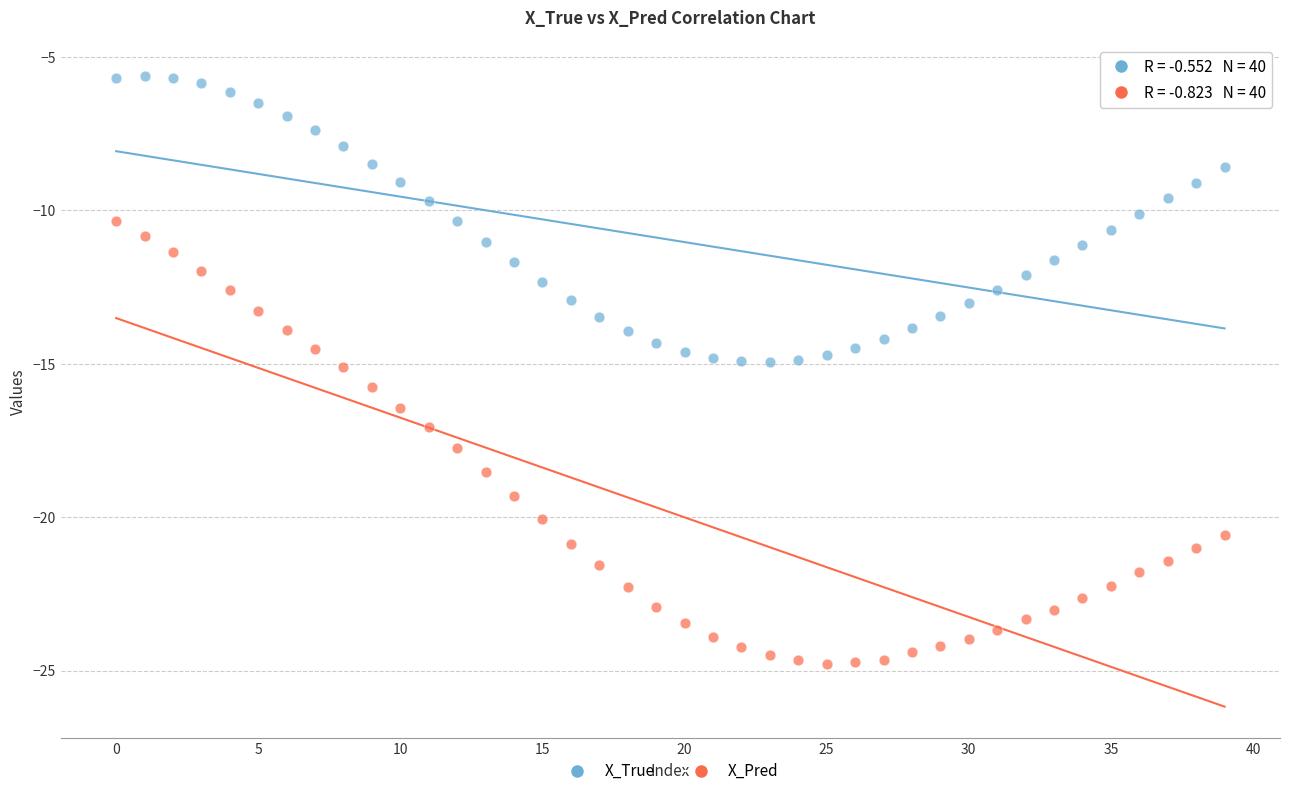

Across all data points, what is the range of Y values (max minus min)?

19.2